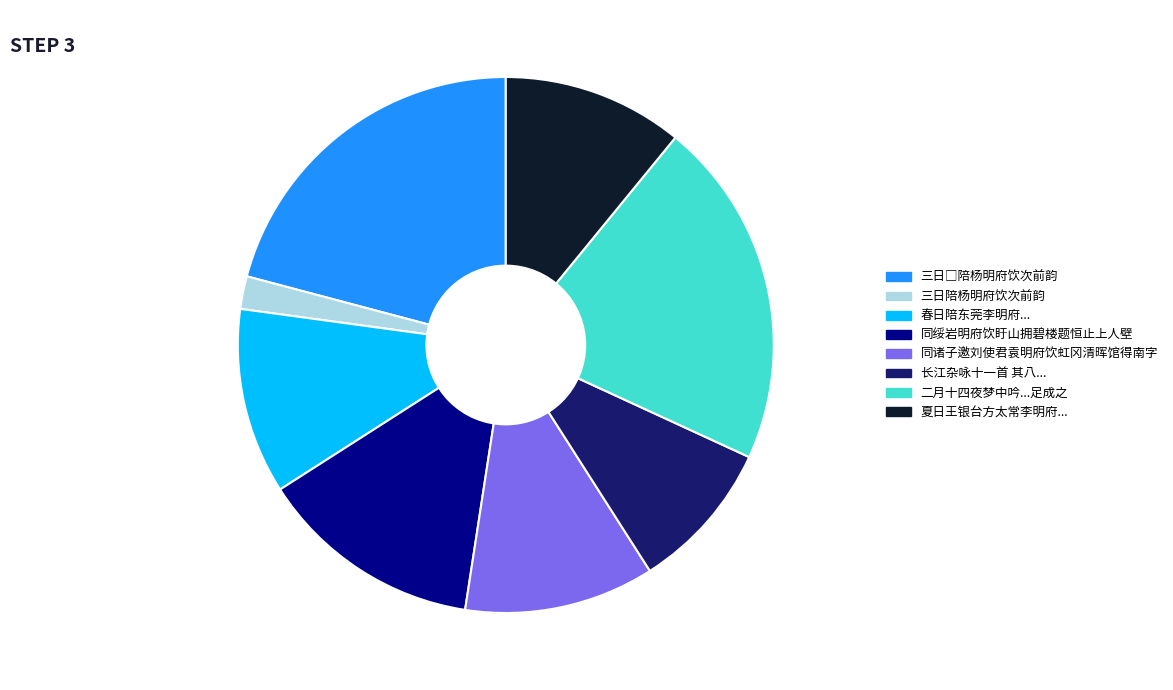

Count the number of slices in the pie.

8